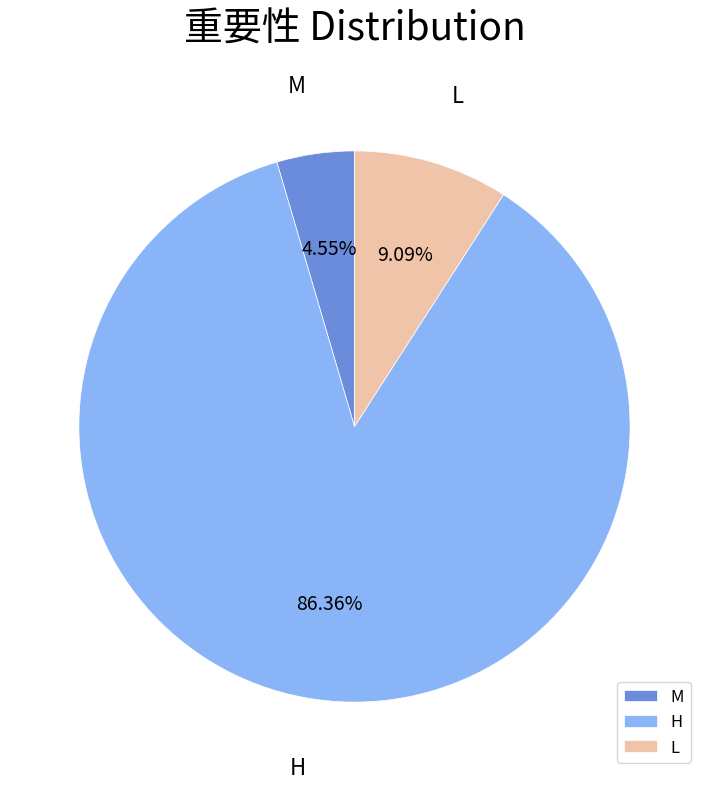

Rank the categories by value from highest to lowest.

H, L, M